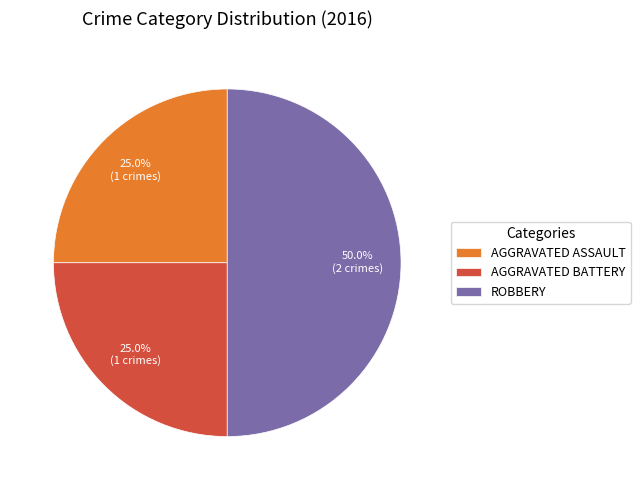

What is the ratio of the value at AGGRAVATED BATTERY to the value at ROBBERY?

0.5